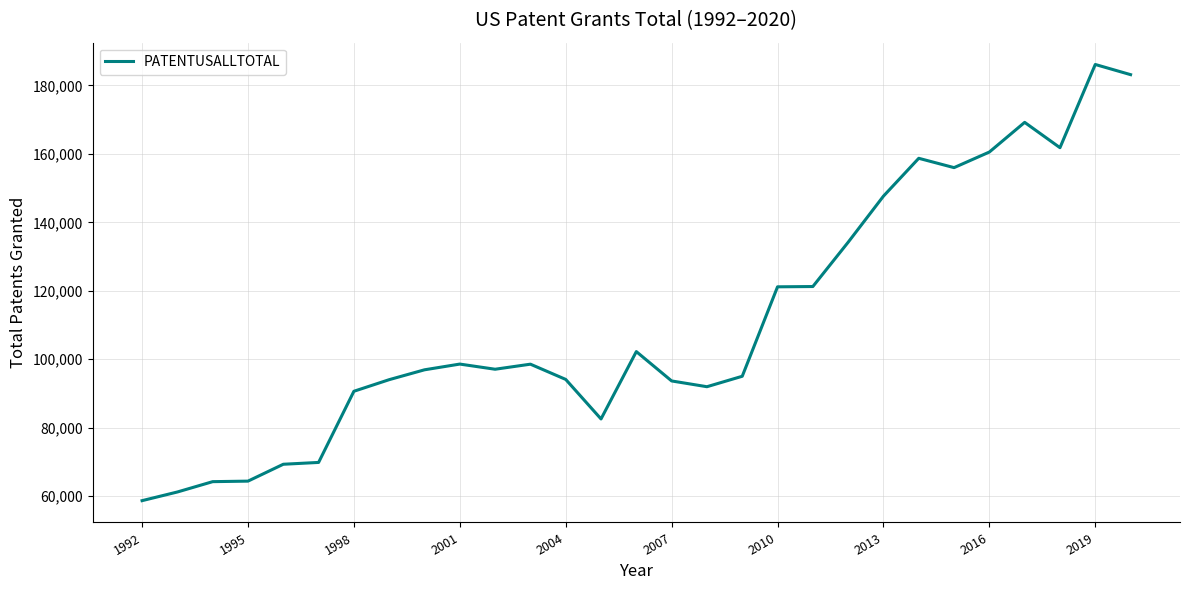

What is the difference between the maximum and minimum values?

127424